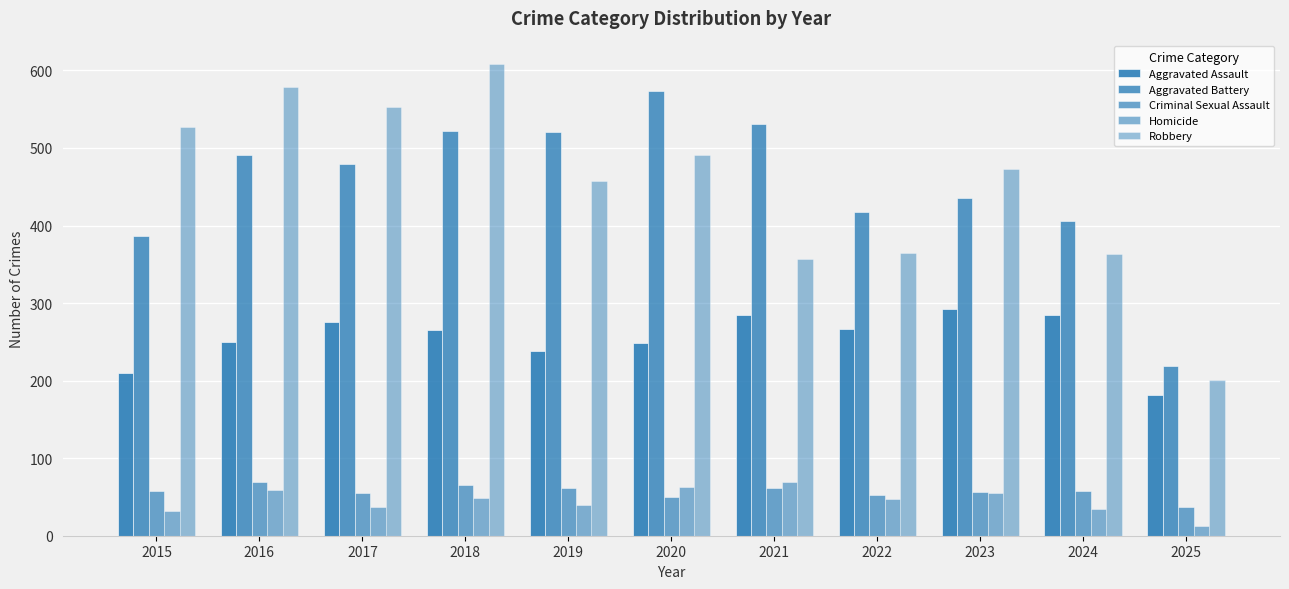

List the series in order of their peak value, highest first.

Robbery, Aggravated Battery, Aggravated Assault, Criminal Sexual Assault, Homicide